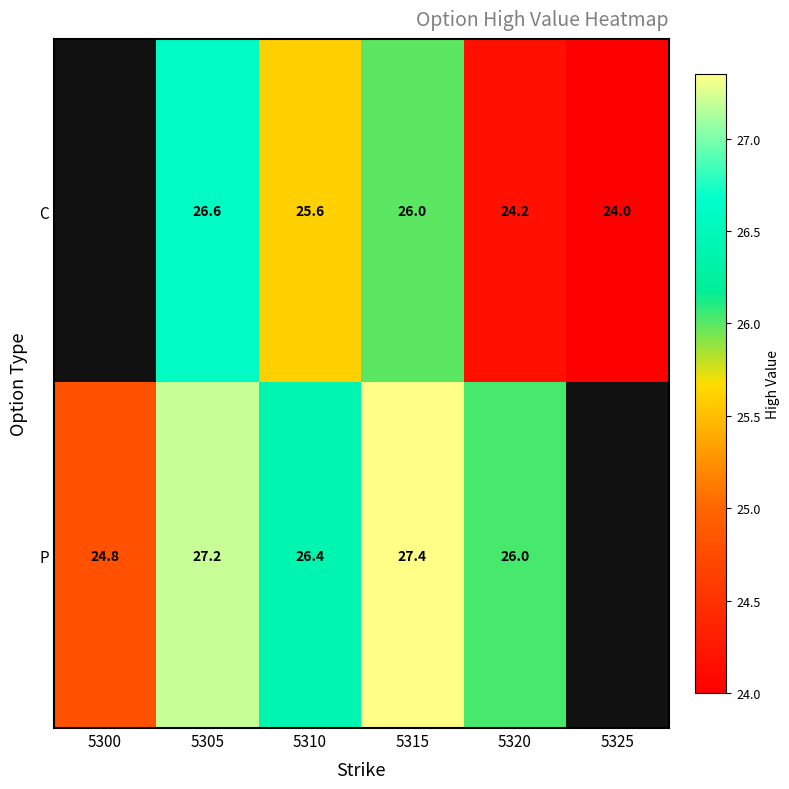

Which category has the highest value across all series?

5315